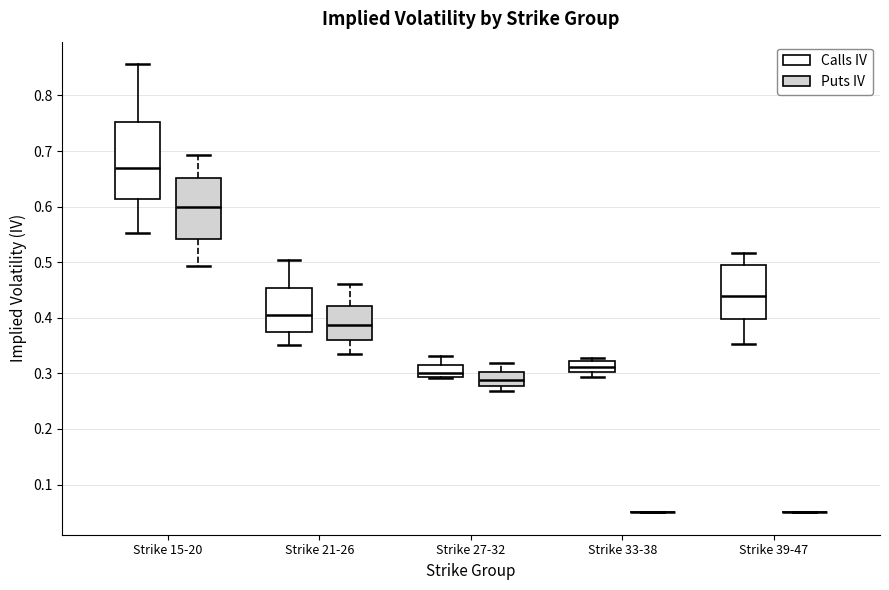

Reading left to right, transcribe this box plot: for each box, give where its median line is, the range the box spans, and where its two whiskers end, as read against the y-axis. The values are not printed on the chart, so give them approximately, as read against the axis.

Strike 15-20 (Calls IV): median 0.67, box 0.61 to 0.75, whiskers 0.55 to 0.86
Strike 15-20 (Puts IV): median 0.60, box 0.54 to 0.65, whiskers 0.49 to 0.69
Strike 21-26 (Calls IV): median 0.41, box 0.37 to 0.45, whiskers 0.35 to 0.50
Strike 21-26 (Puts IV): median 0.39, box 0.36 to 0.42, whiskers 0.33 to 0.46
Strike 27-32 (Calls IV): median 0.30, box 0.29 to 0.31, whiskers 0.29 to 0.33
Strike 27-32 (Puts IV): median 0.29, box 0.28 to 0.30, whiskers 0.27 to 0.32
Strike 33-38 (Calls IV): median 0.31, box 0.30 to 0.32, whiskers 0.29 to 0.33
Strike 33-38 (Puts IV): box collapsed to a line at 0.05, whiskers 0.05 to 0.05
Strike 39-47 (Calls IV): median 0.44, box 0.40 to 0.50, whiskers 0.35 to 0.52
Strike 39-47 (Puts IV): box collapsed to a line at 0.05, whiskers 0.05 to 0.05